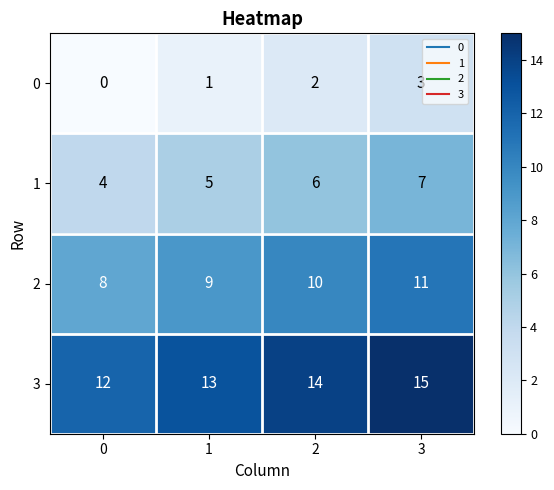

What is the maximum value shown in the chart?

15